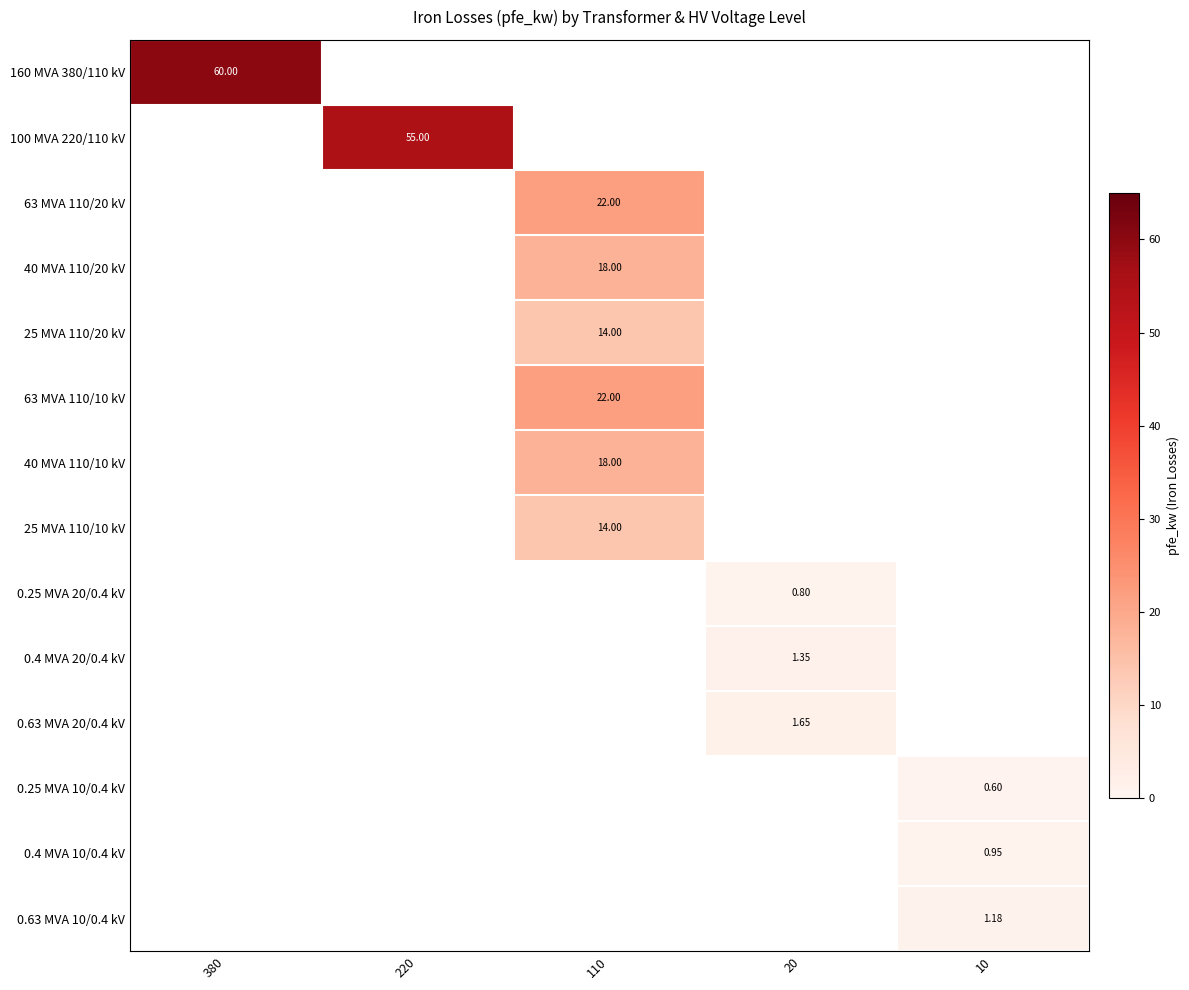

Read the 0.4 MVA 20/0.4 kV value at 20.

1.4